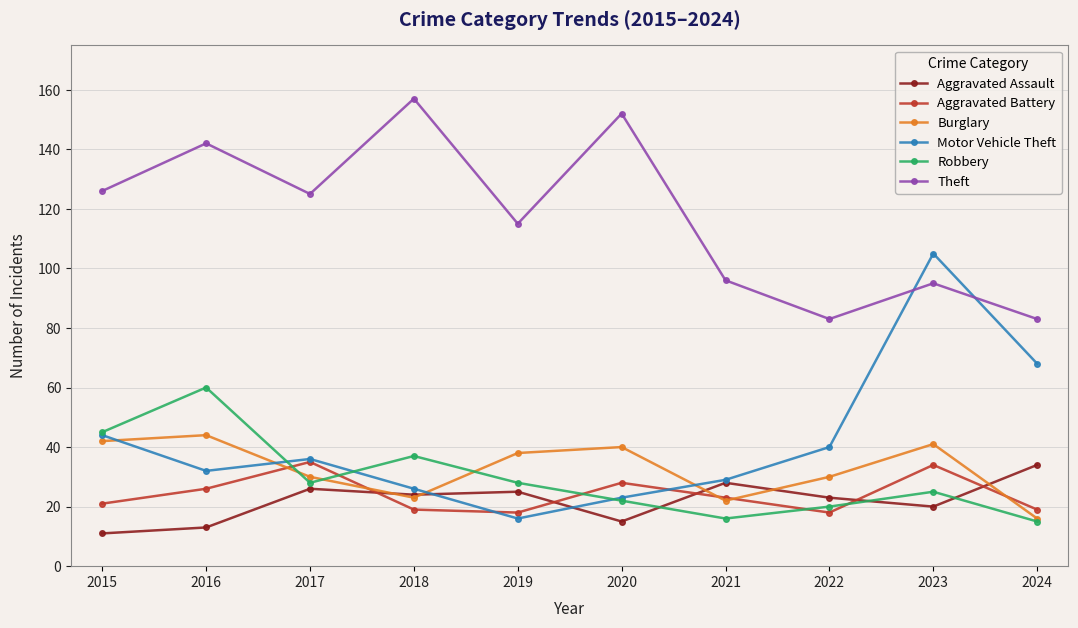

Rank the series at 2022 from highest to lowest value.

Theft, Motor Vehicle Theft, Burglary, Aggravated Assault, Robbery, Aggravated Battery